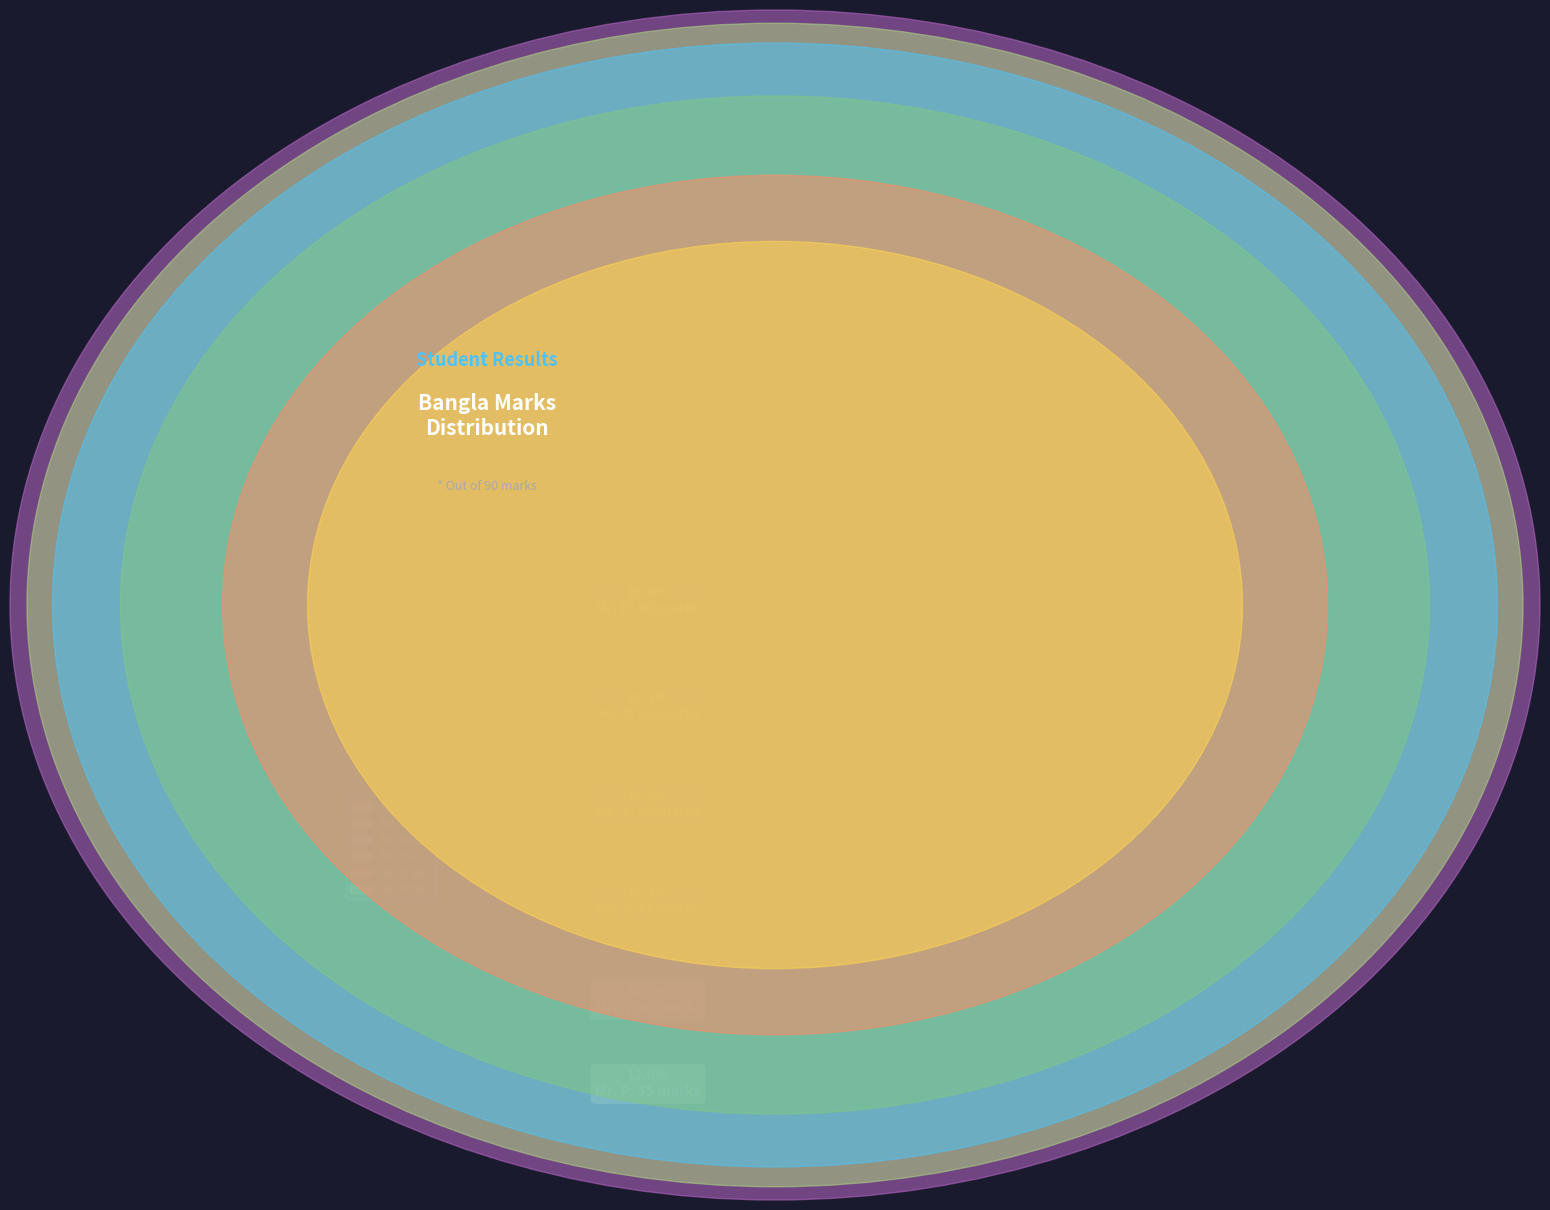

Count the number of slices in the pie.

6